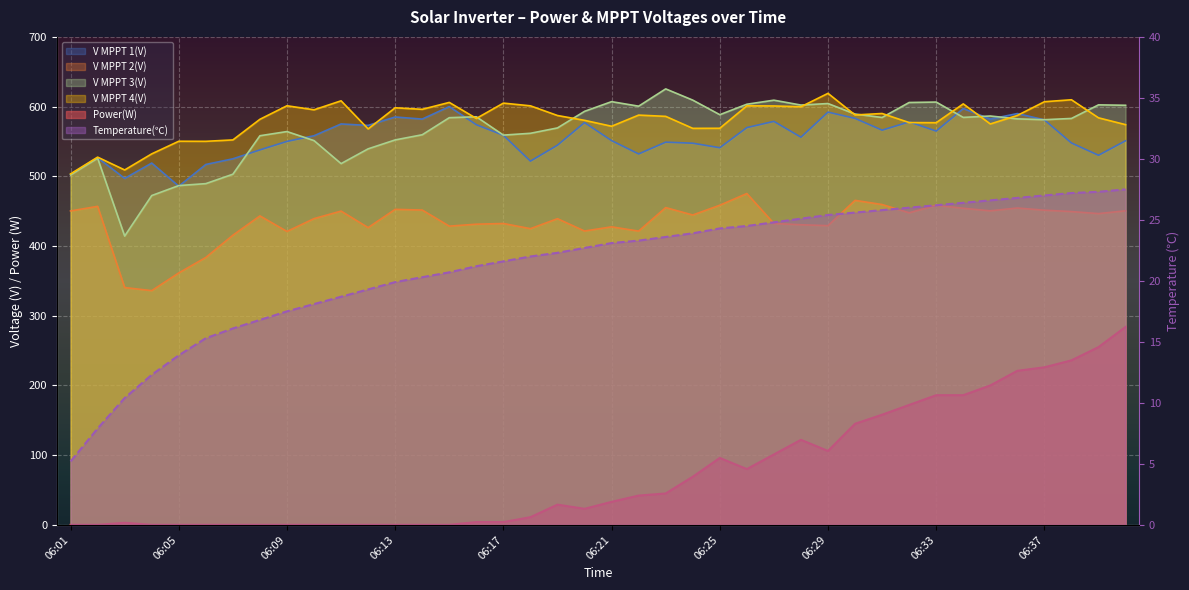

True or false: V MPPT 2(V) and Temperature(℃) intersect in this chart.

False